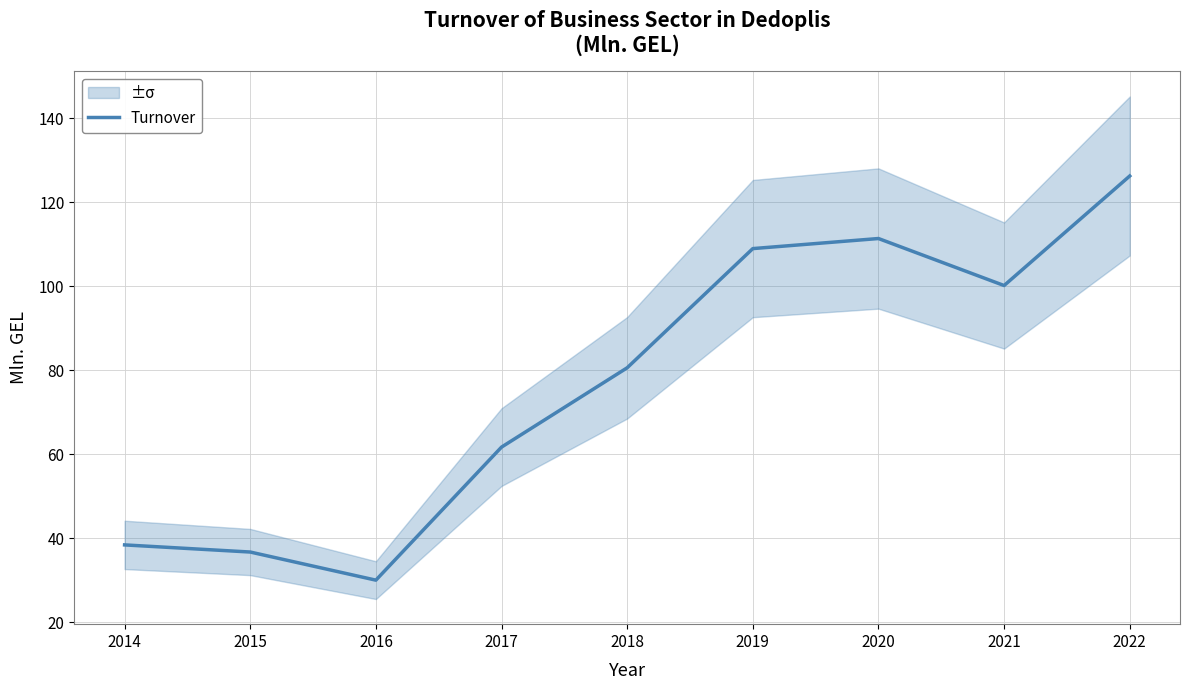

What is the value of the 8th point from the left?

100.2